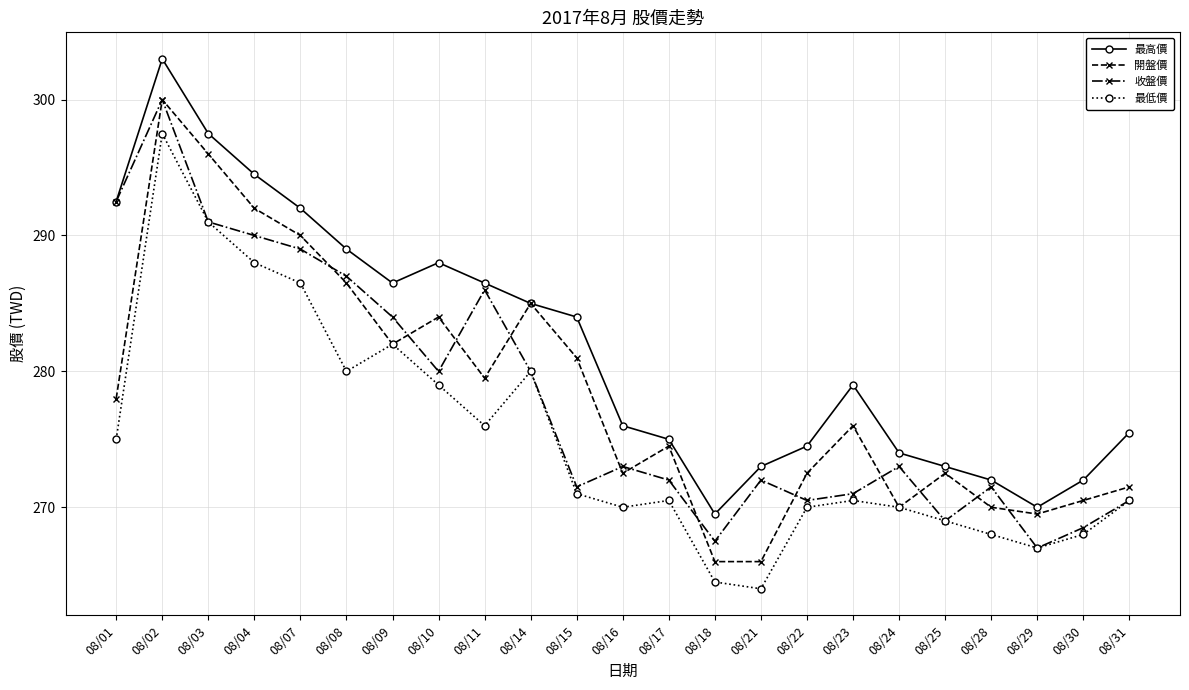

What is the lowest value of the 最高價 series?

269.5